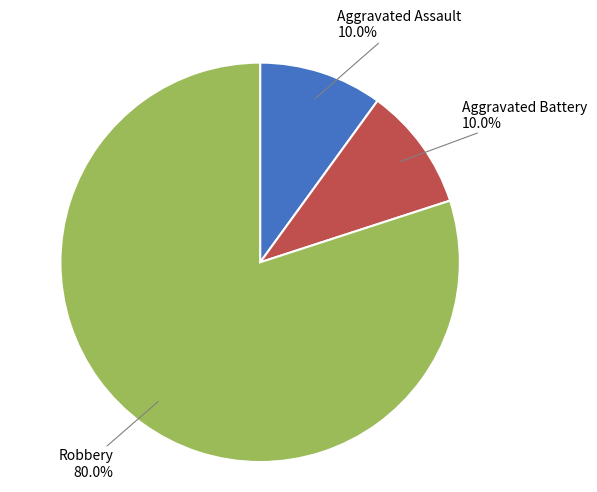

Does any single category account for the majority?

Yes